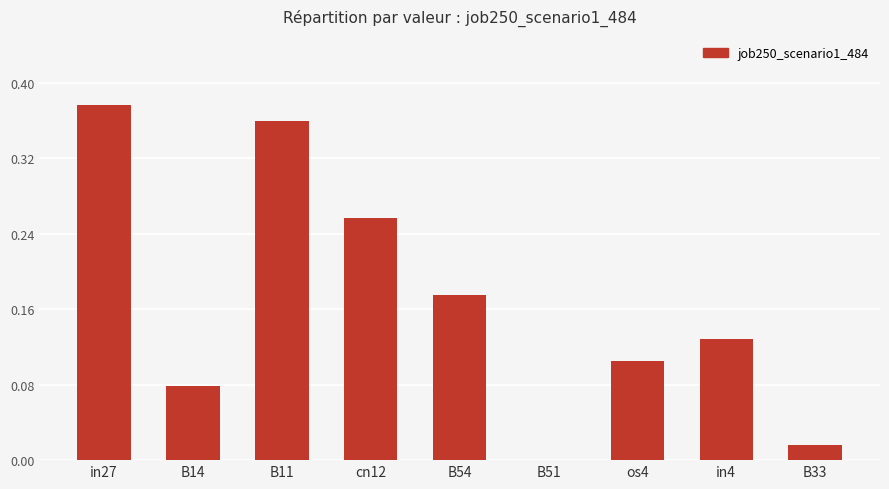

Which has a higher value, os4 or B54?

B54